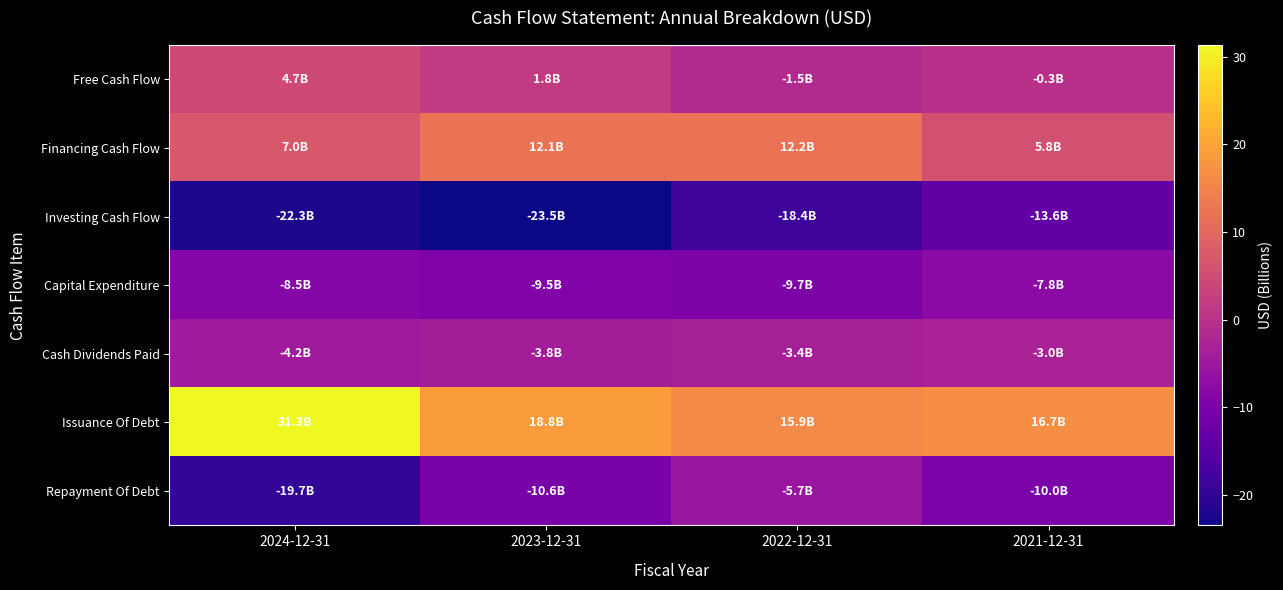

What is the greatest value displayed?

31.3